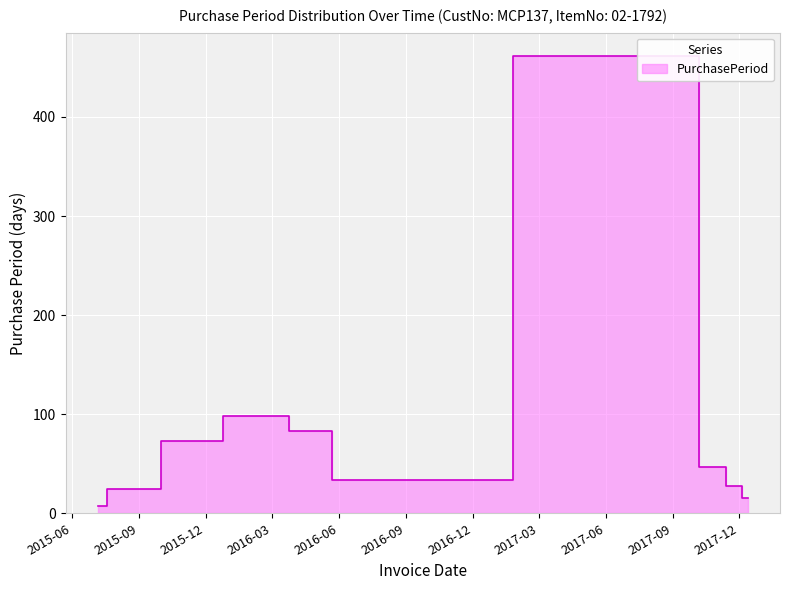

How many distinct data groups are displayed?

1